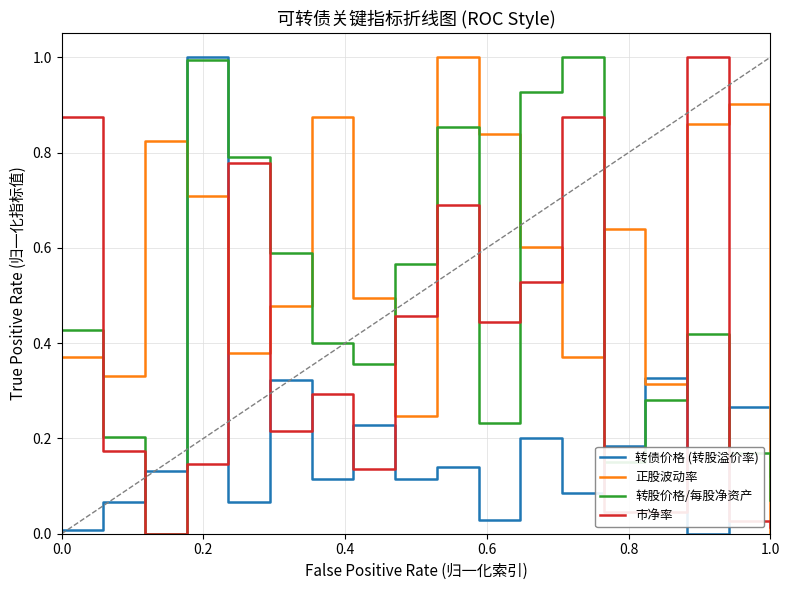

In 转债价格 (转股溢价率), how many points are lower than both neighbors (excluding endpoints)?

6